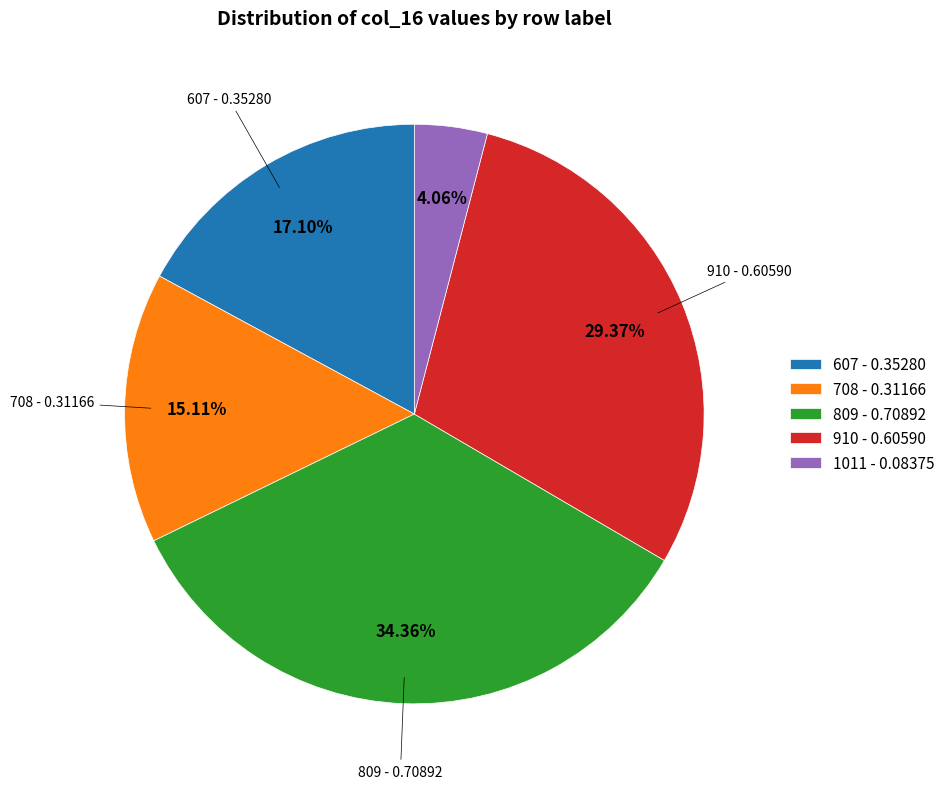

Is there a majority slice in this chart?

No